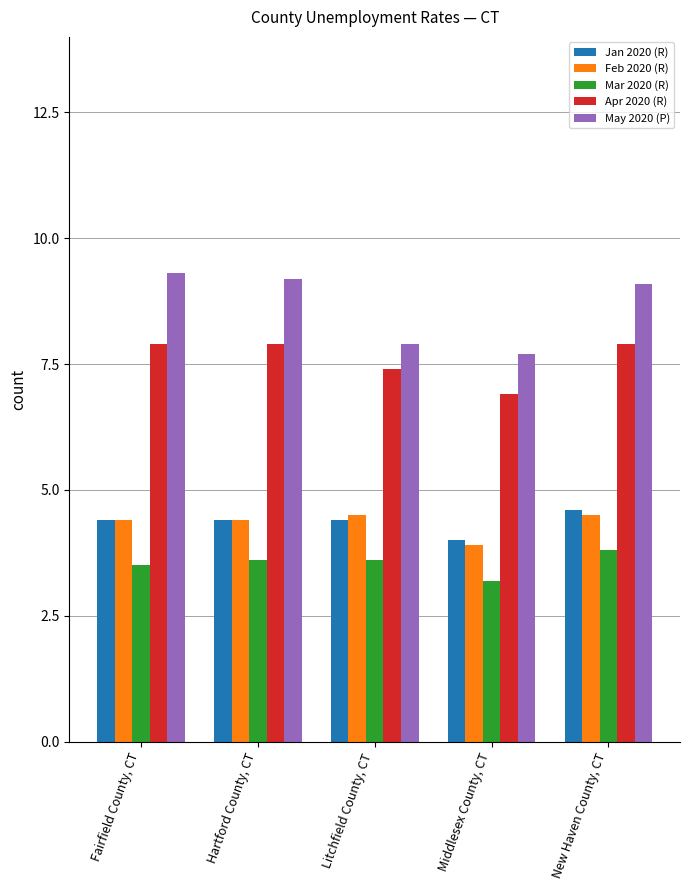

Are the bars grouped side by side (vs. stacked)?

Yes